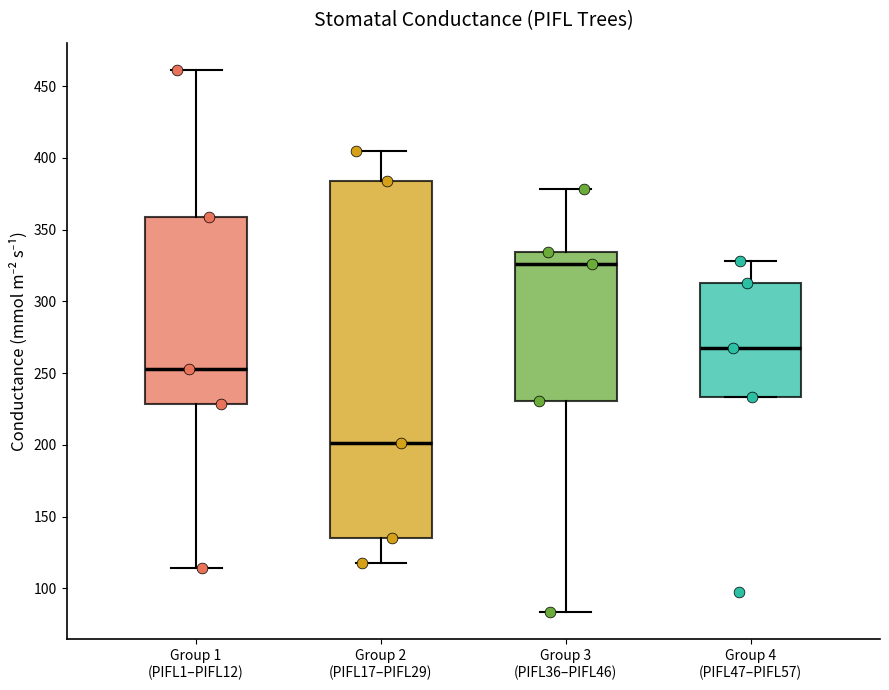

Which box has the highest median line?

Group 3 (PIFL36–PIFL46)